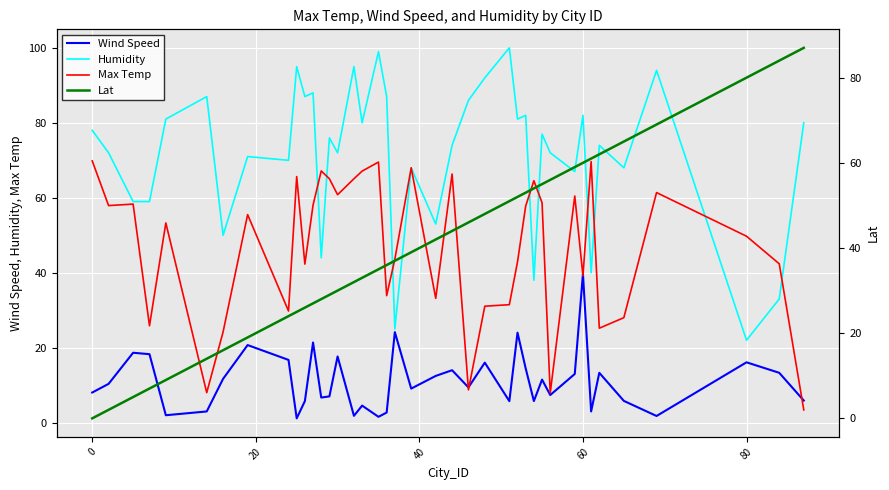

What is the lowest value of the Humidity series?

22.0